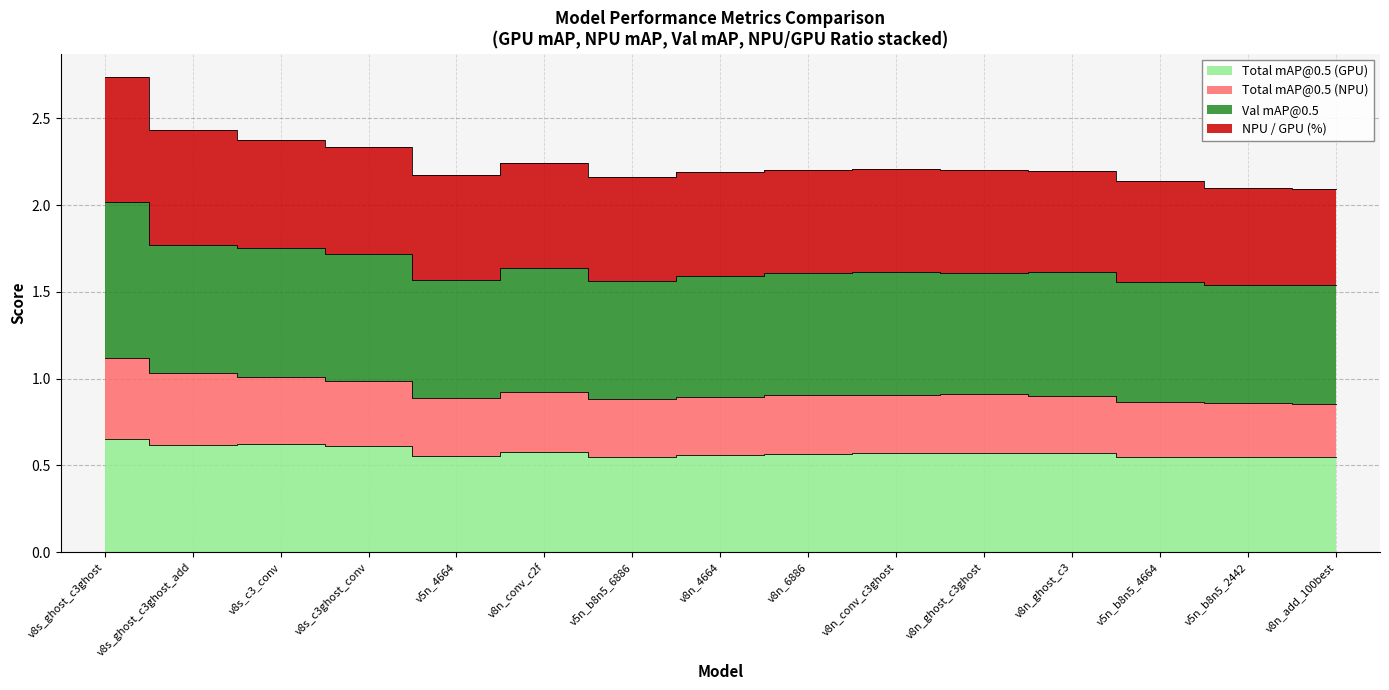

Where is the first local maximum for Total mAP@0.5 (GPU)?

v8s_c3_conv